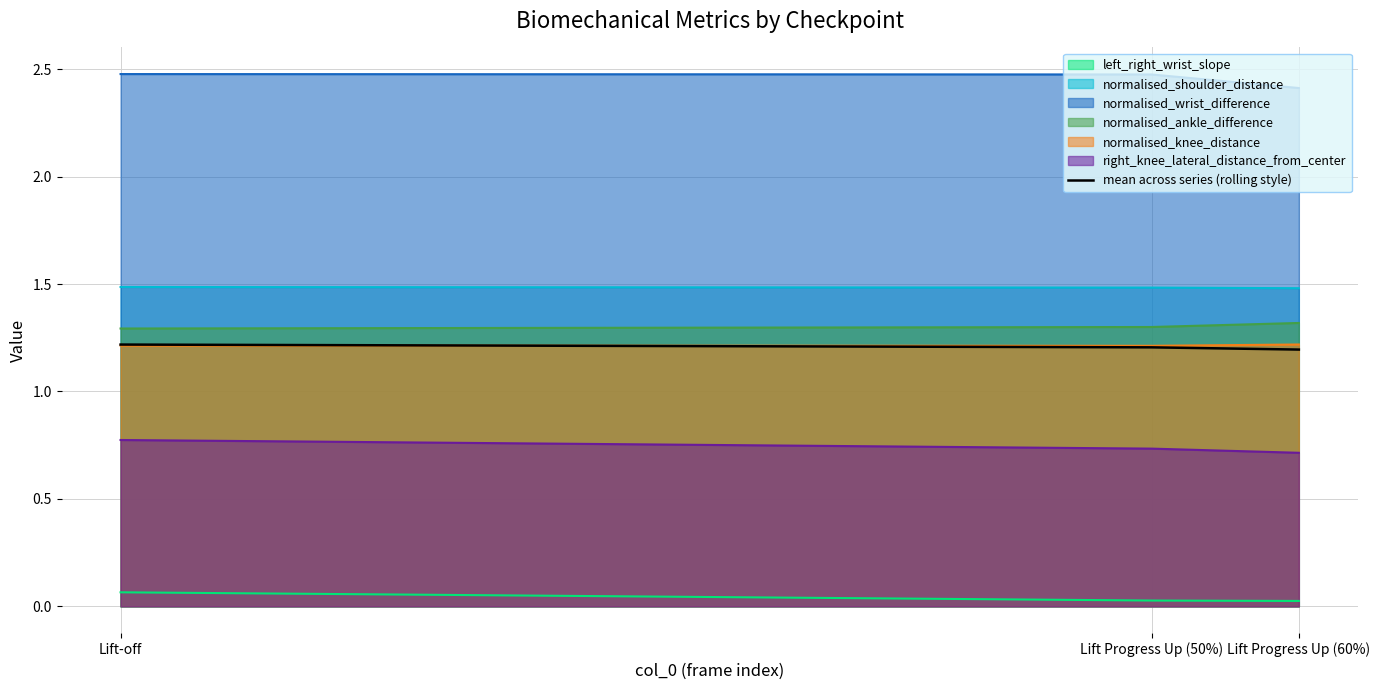

At which label is the value closest to 1?

Lift Progress Up (60%)